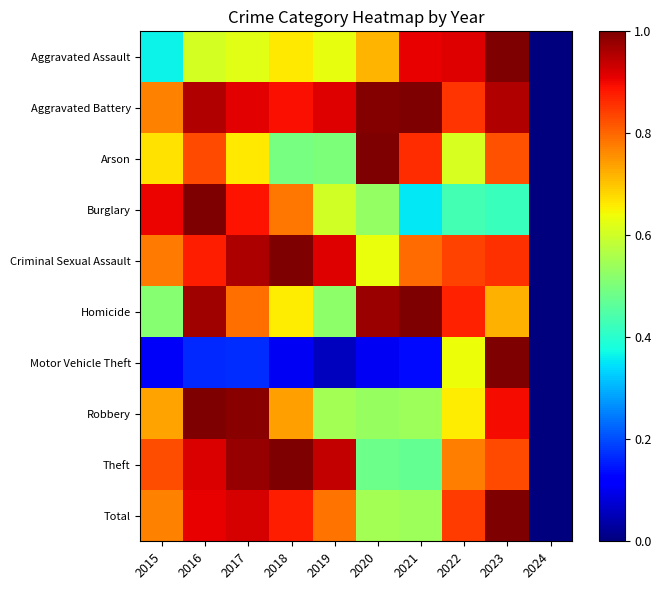

At 2015, list the series in order from largest to smallest.

Burglary, Theft, Criminal Sexual Assault, Total, Aggravated Battery, Robbery, Arson, Homicide, Aggravated Assault, Motor Vehicle Theft